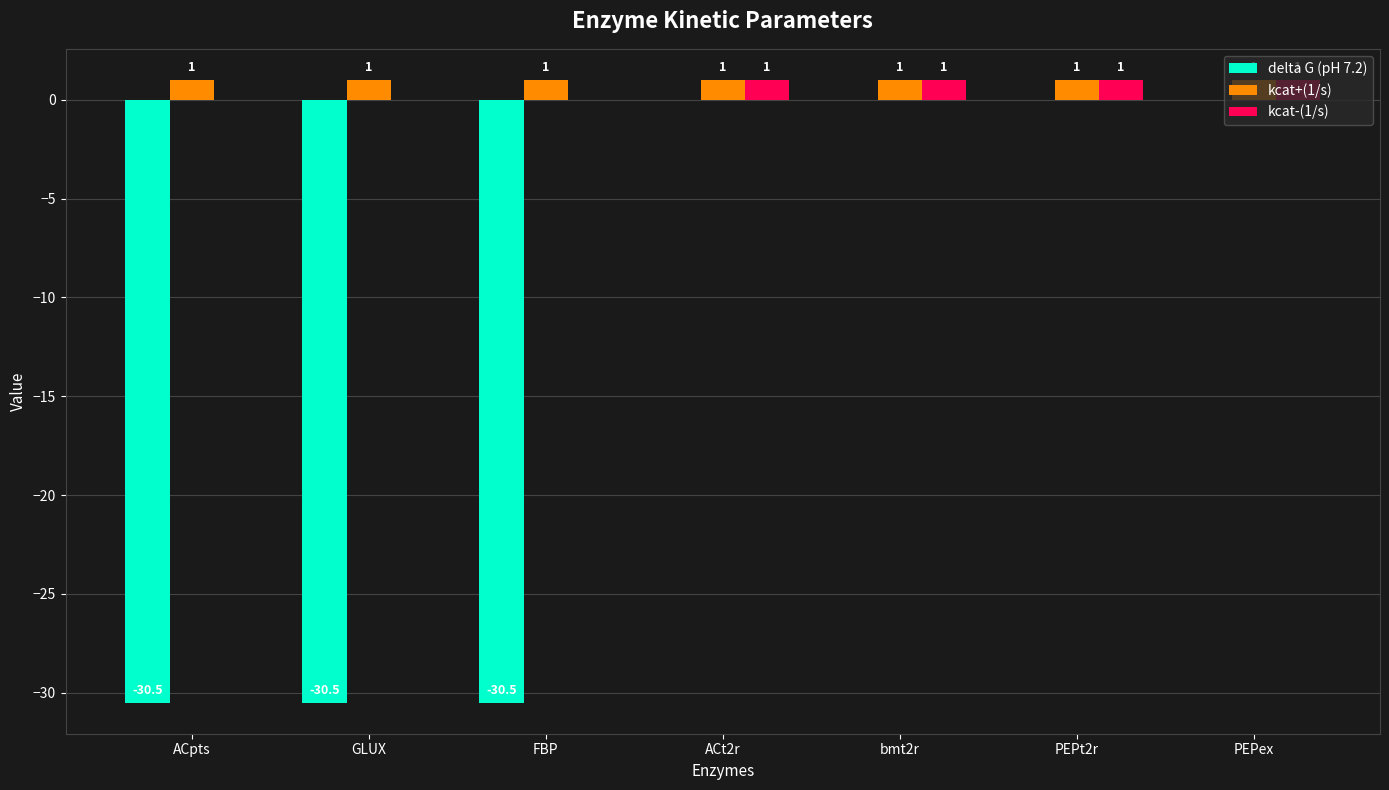

True or false: kcat+(1/s) has a value of 1.0 at ACpts.

True